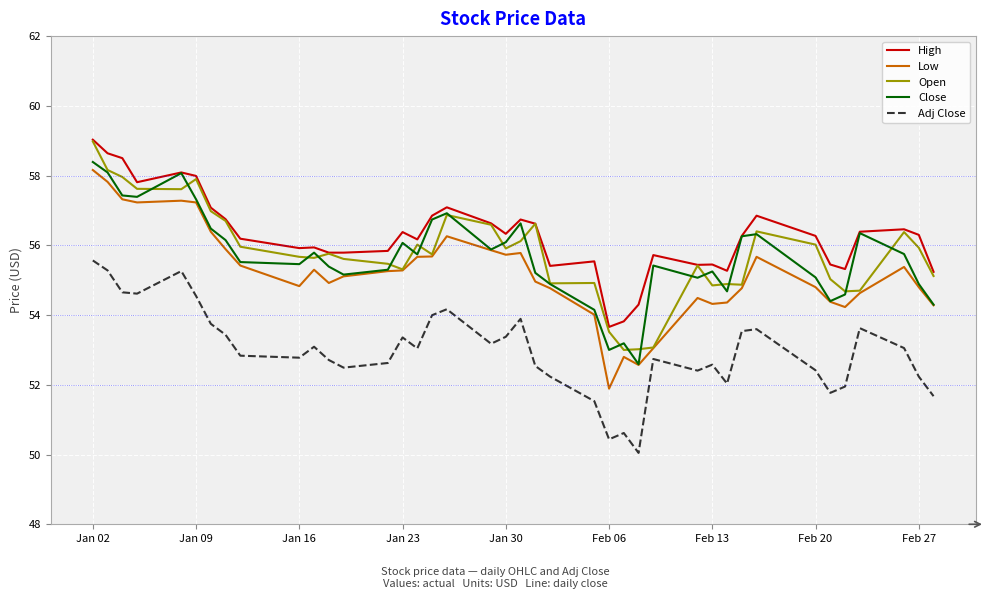

What is the maximum value for Low?

58.2